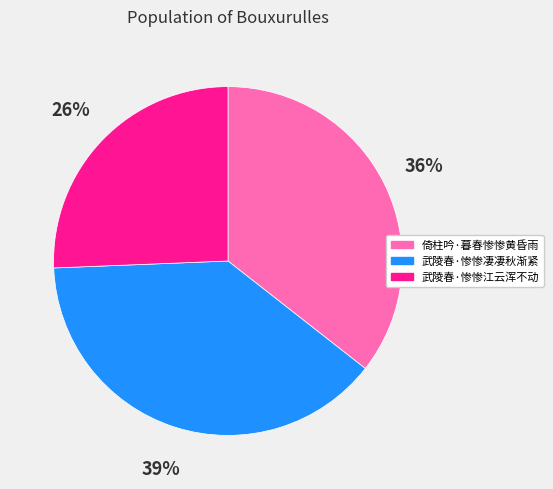

How many slices are in this pie chart?

3